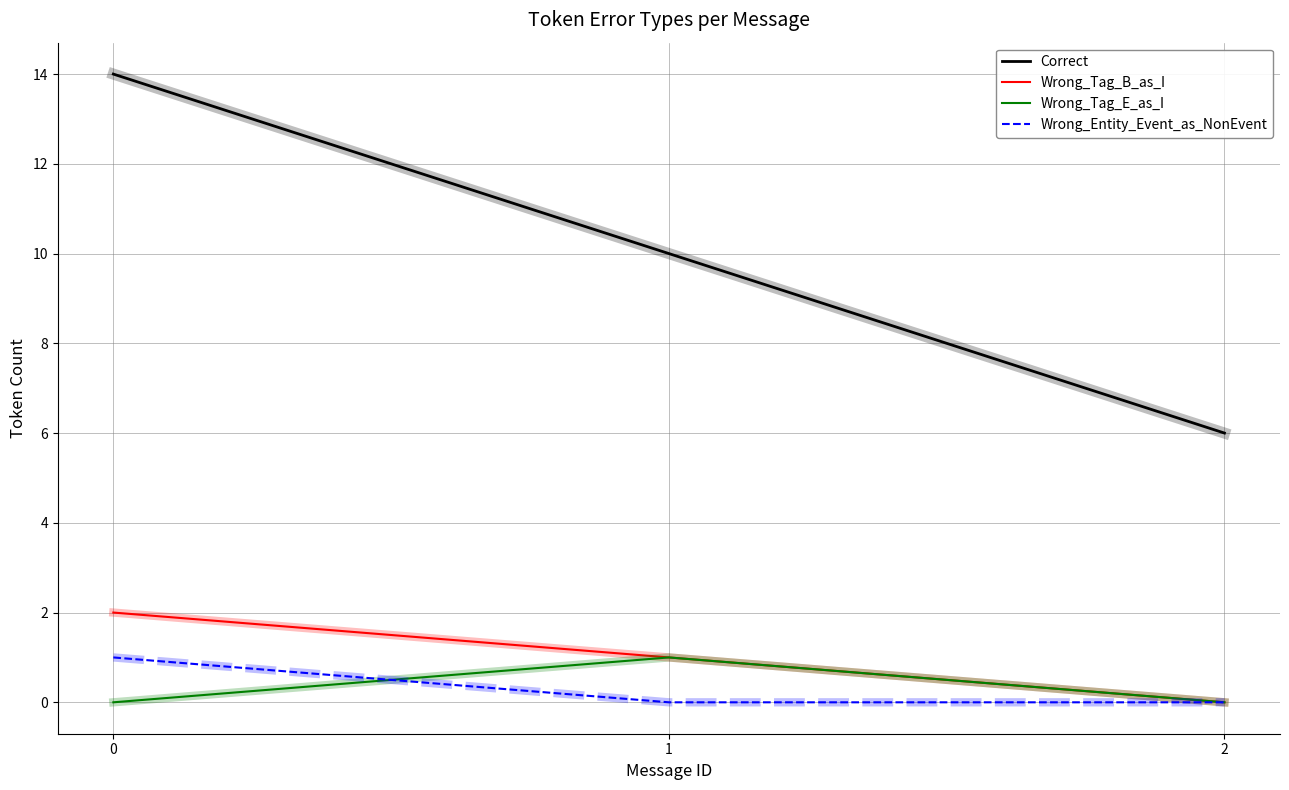

True or false: Wrong_Tag_E_as_I has a value of 0 at 2.

True